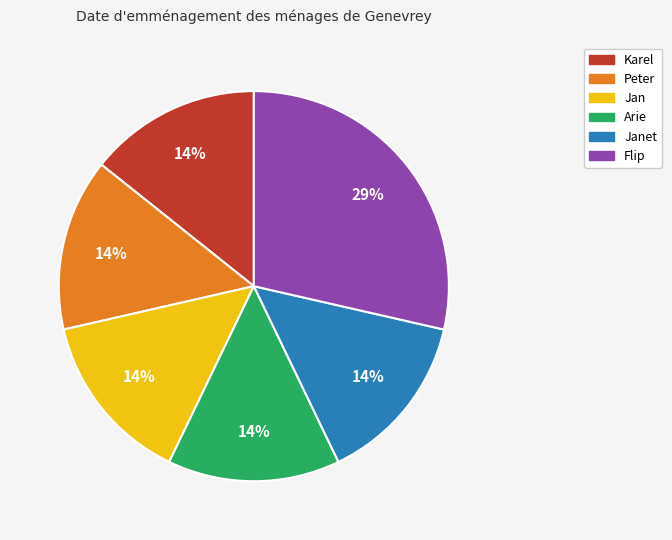

Is there a majority slice in this chart?

No